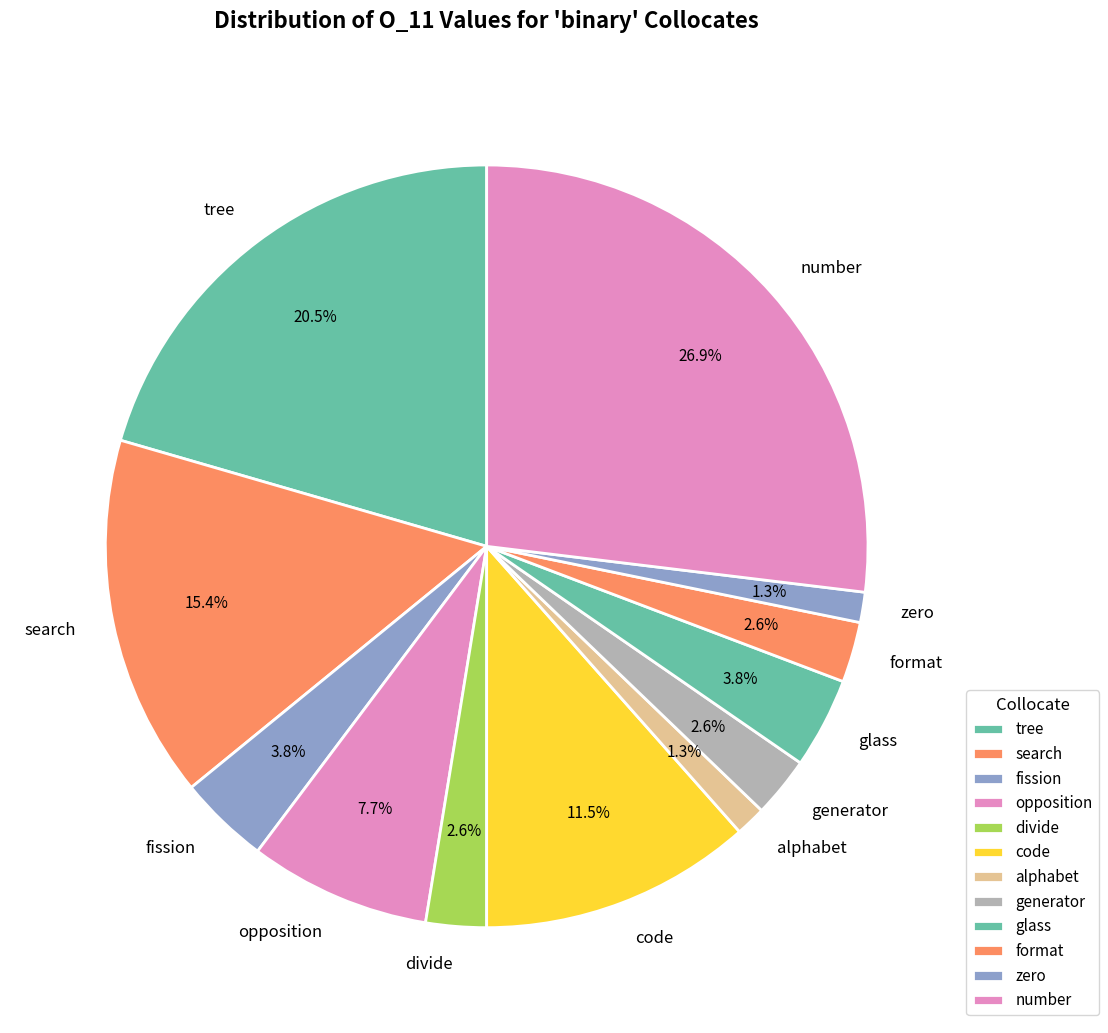

To the nearest percent, what portion does zero represent?

1%